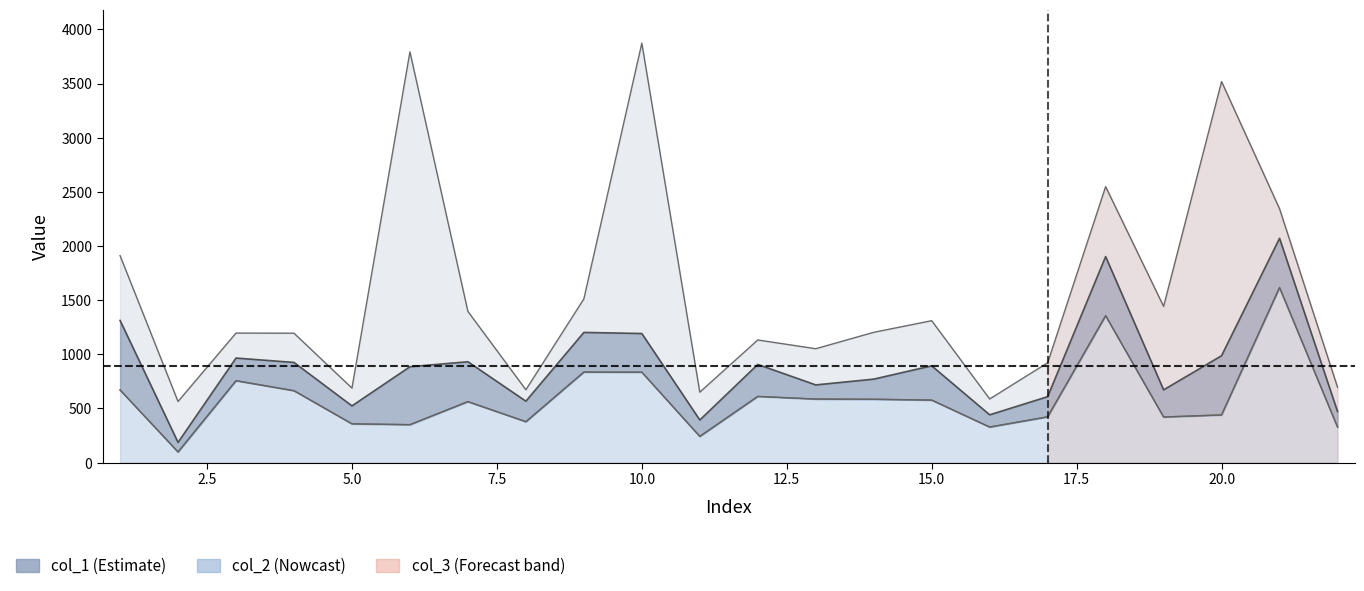

Reading left to right, extract all data points from this chart.

col_1: 1312.8	186.6	965.3	925.1	523.8	885.3	931.6	567.2	1202.2	1192.0	393.5	906.4	717.4	770.9	893.7	441.2	609.0	1902.5	671.7	987.0	2071.0	472.0
col_2: 671.0	98.1	756.3	663.9	358.0	350.1	563.0	377.7	836.1	835.0	242.0	611.2	586.6	584.9	577.2	328.2	422.5	1356.7	421.0	440.1	1616.4	328.4
col_3: 1911.7	564.2	1196.1	1194.9	687.9	3793.5	1396.0	672.7	1511.6	3873.4	650.5	1132.5	1051.6	1203.1	1310.6	587.5	921.9	2548.5	1442.7	3518.4	2344.1	696.3